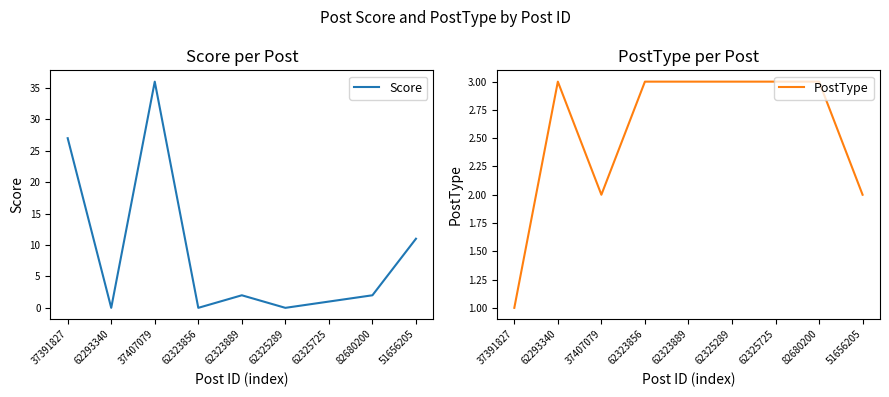

What is the value of the Score point at the 3rd from the left?

36